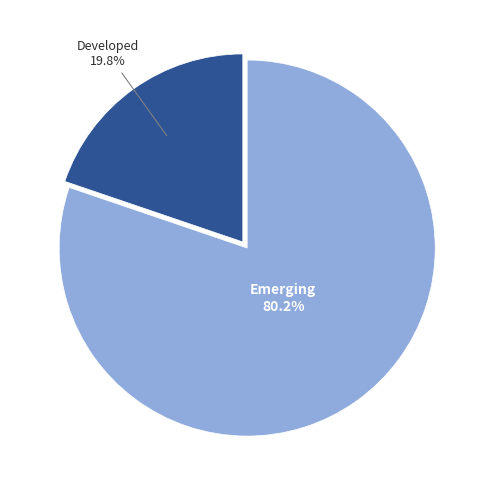

How many segments does this pie chart have?

2